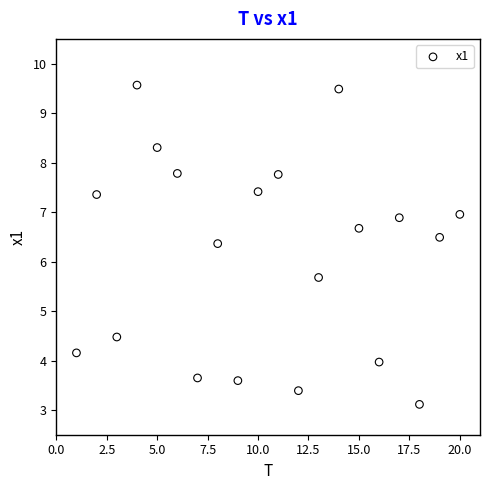

What is the range of X values (max minus min)?

19.0